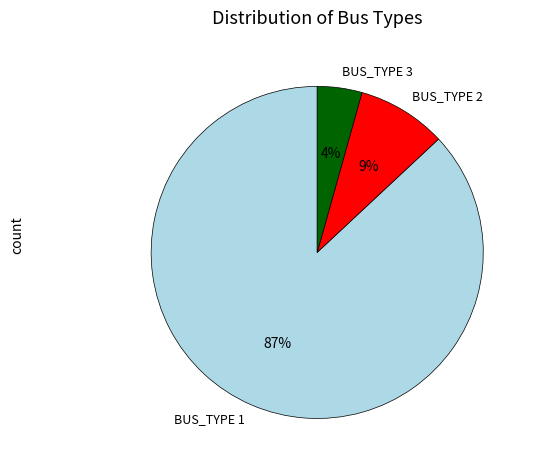

Count the number of slices in the pie.

3